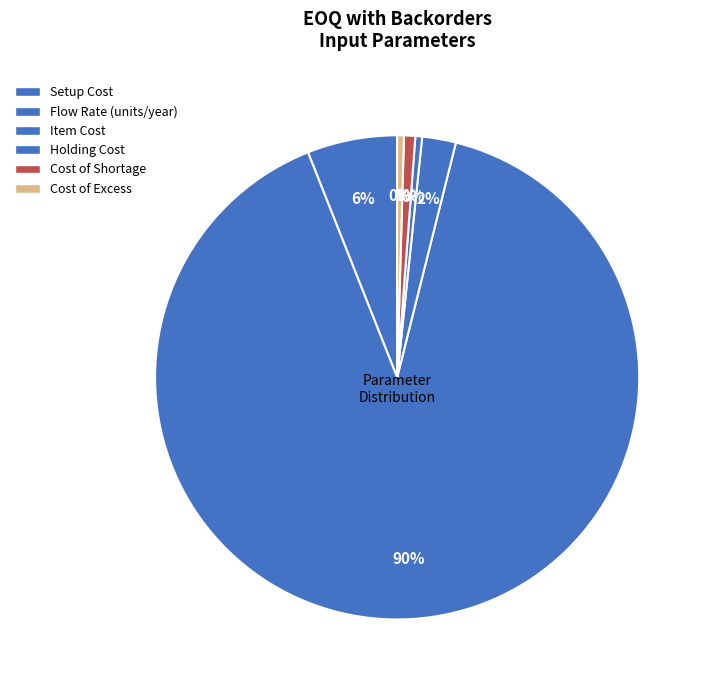

Is there a majority slice in this chart?

Yes